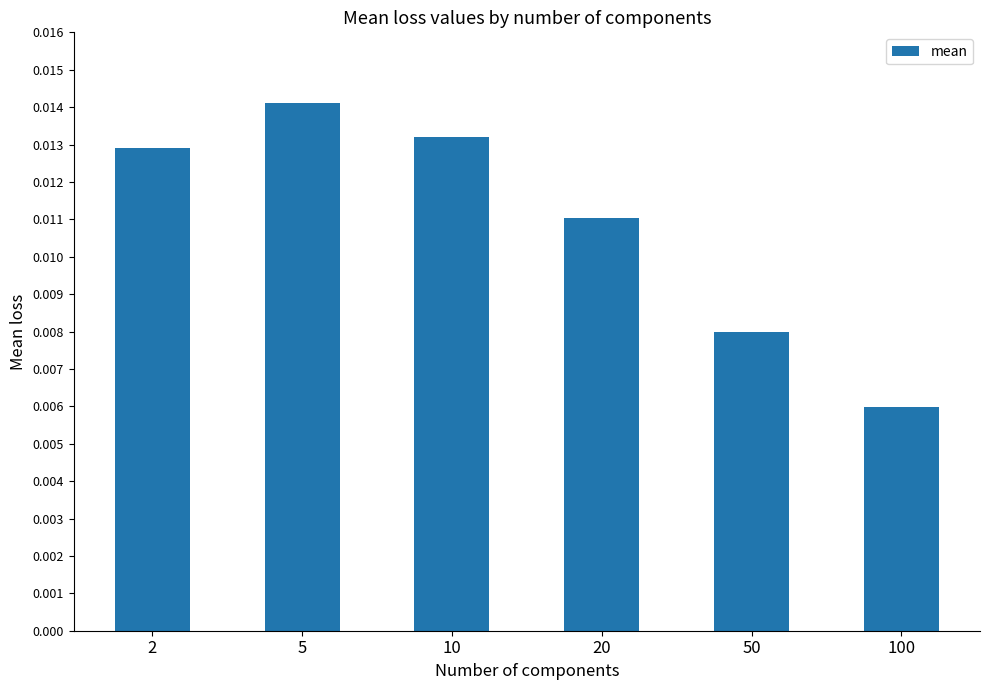

Which label corresponds to the smallest value in the chart?

100